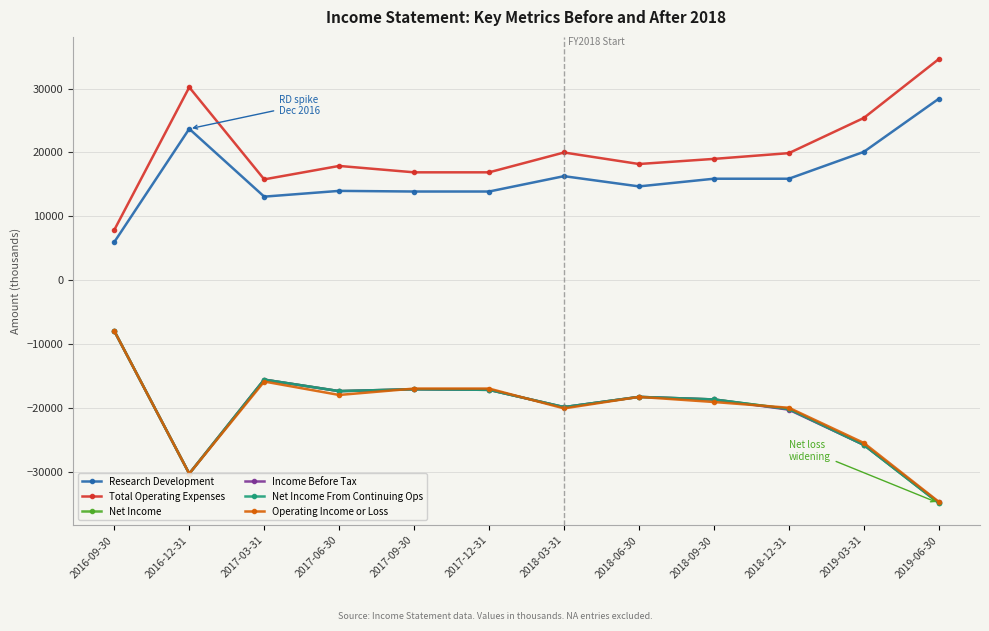

How many distinct data groups are displayed?

6